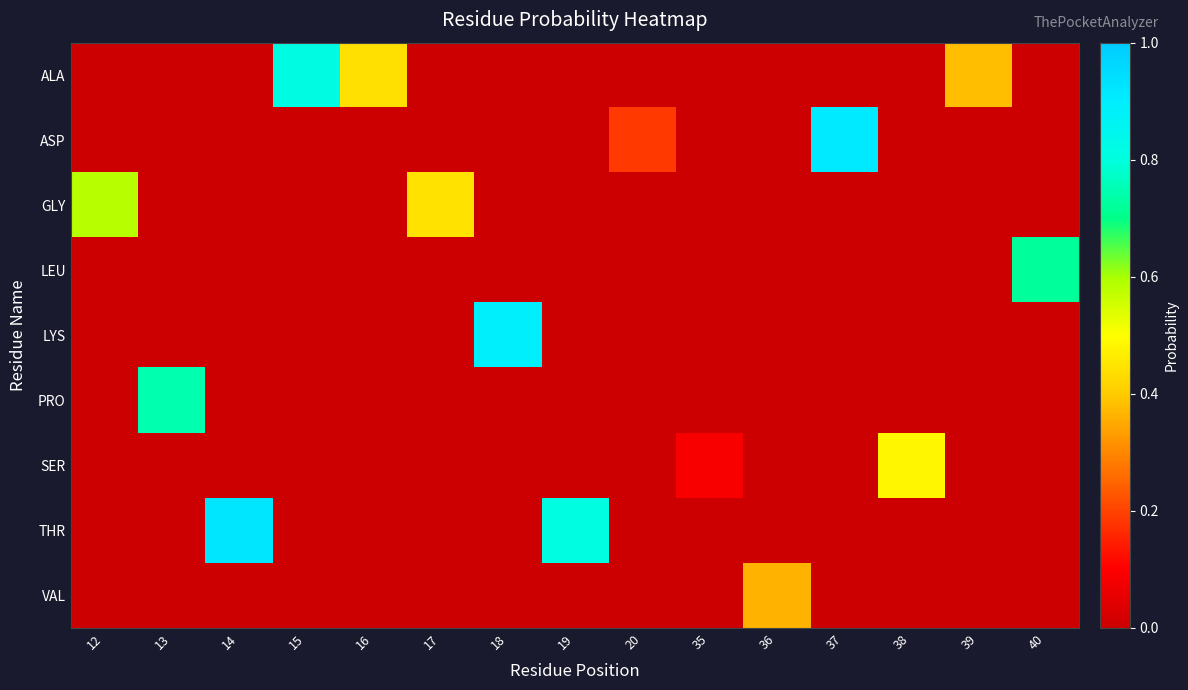

How many categories are shown in the chart?

15